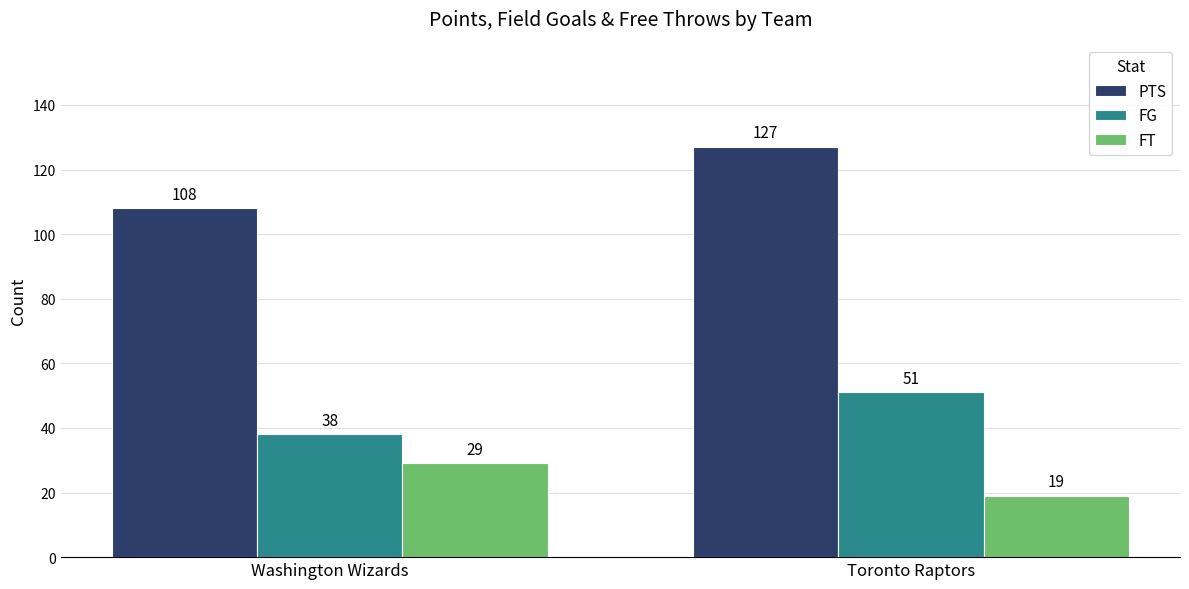

Which series changed the most between Washington Wizards and Toronto Raptors?

PTS